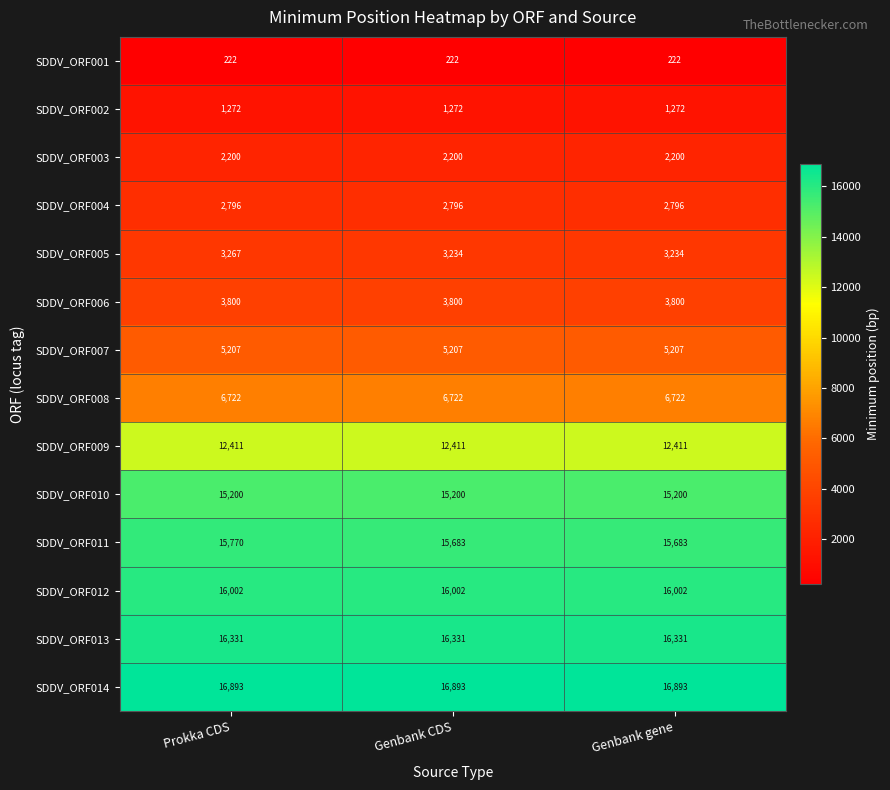

Which series has the widest spread of values?

SDDV_ORF011